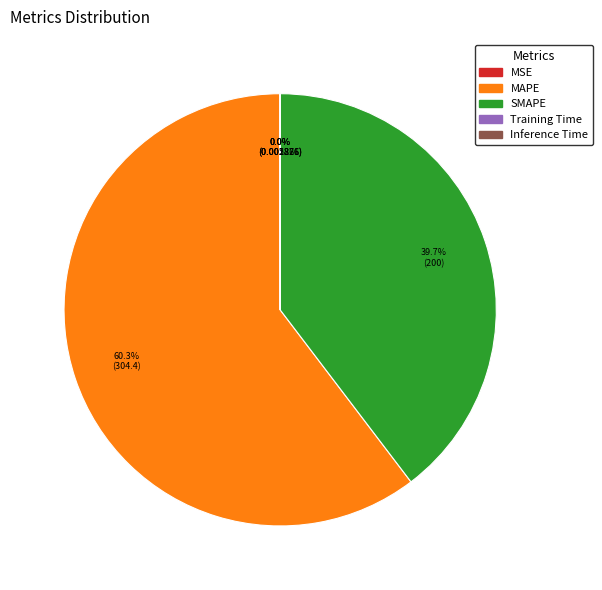

Is there any slice that represents more than half of the pie?

Yes